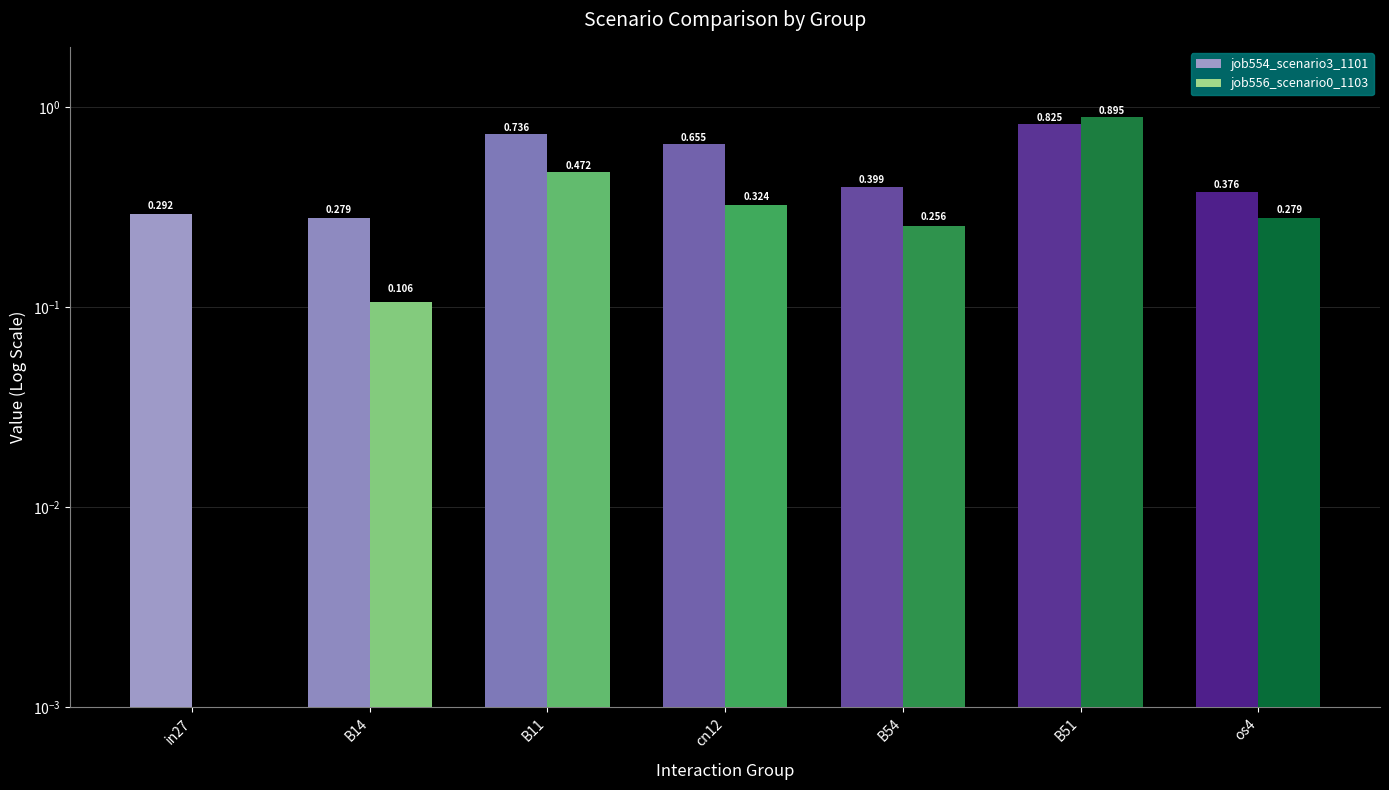

How many bars are there in total?

14